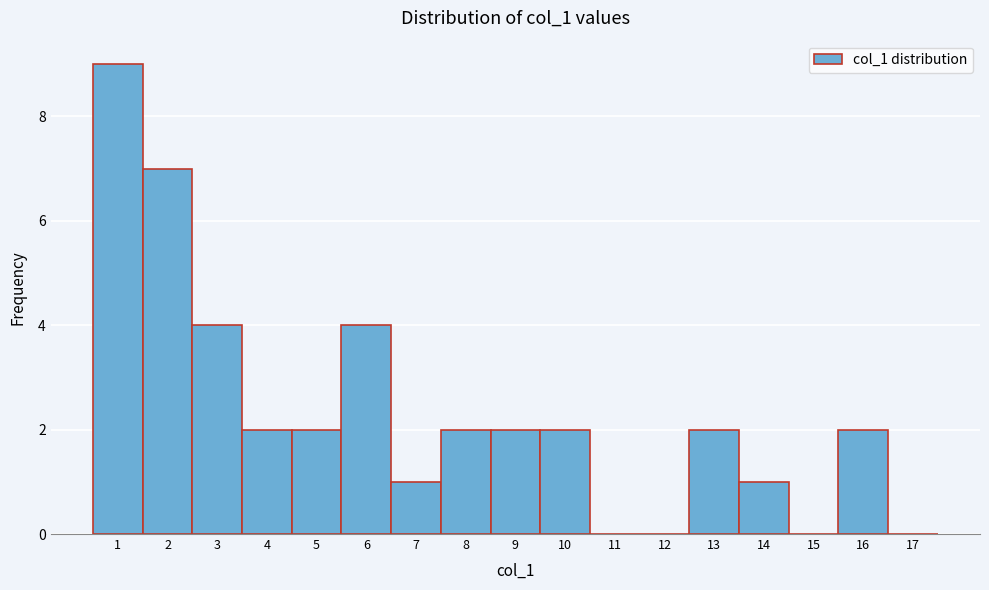

Reading left to right, list all the values displayed in this chart.

1=9	2=7	3=4	4=2	5=2	6=4	7=1	8=2	9=2	10=2	11=0	12=0	13=2	14=1	15=0	16=2	17=0